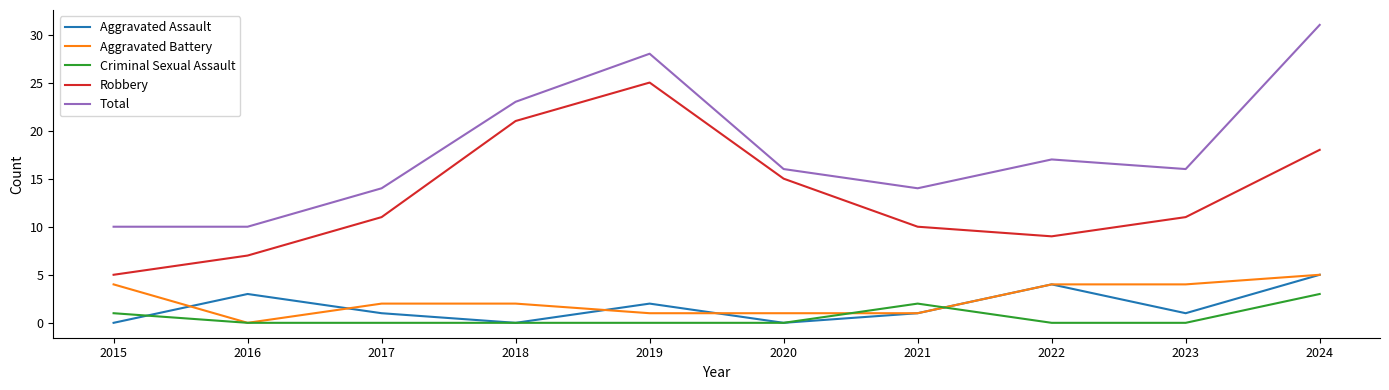

What is the difference between the Criminal Sexual Assault values at 2015 and 2023?

1